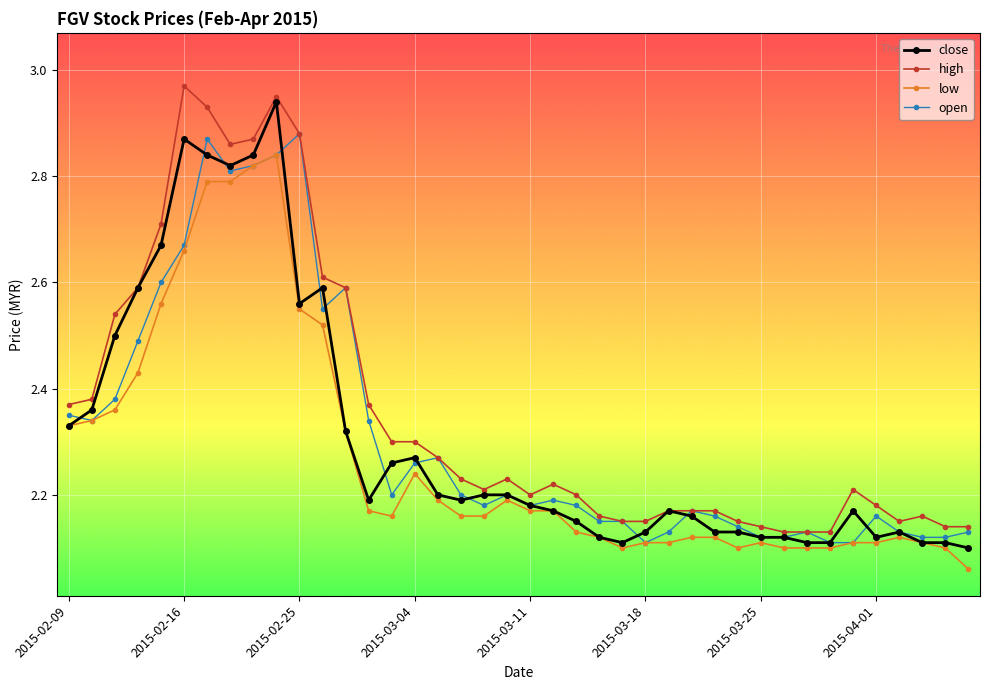

True or false: low and high cross at least once.

False